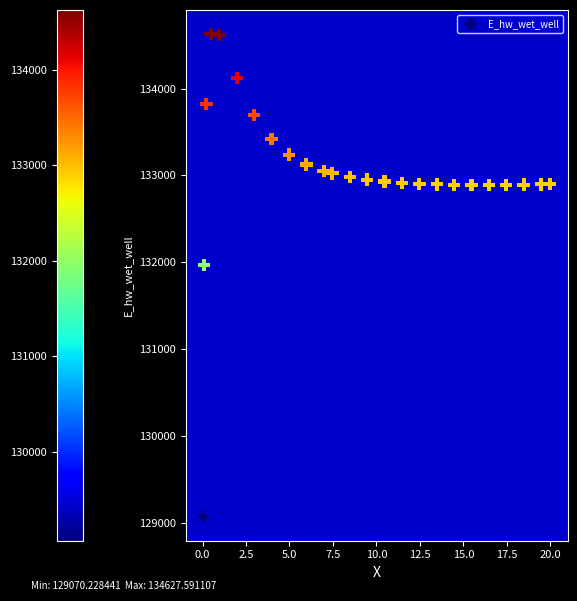

What Y value in the scatter plot is closest to 131848?

131969.8